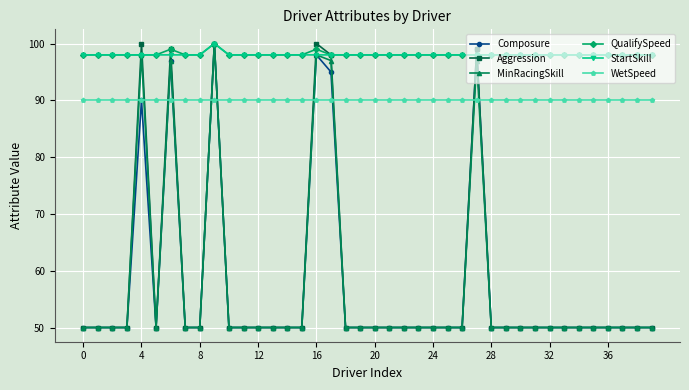

What is the smallest value displayed?

50